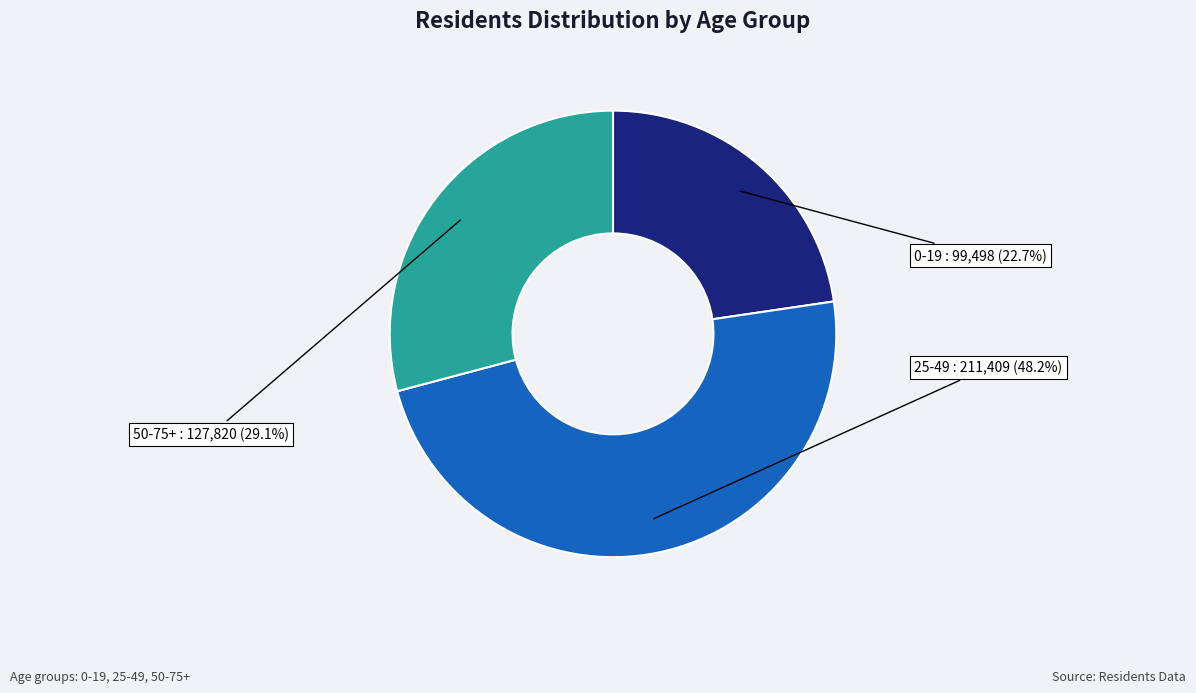

Does any single category account for the majority?

No